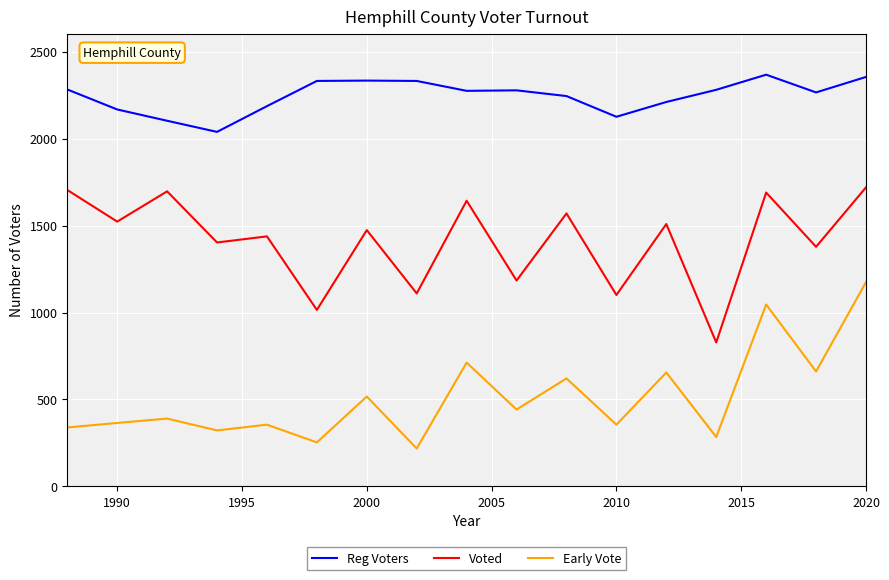

True or false: Reg Voters and Voted cross at least once.

False